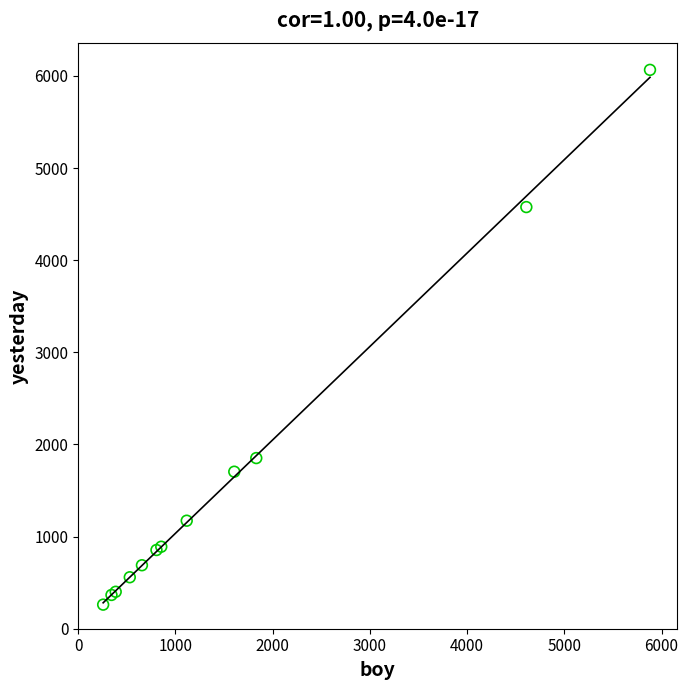

What Y value in the scatter plot is closest to 3163?

1852.3